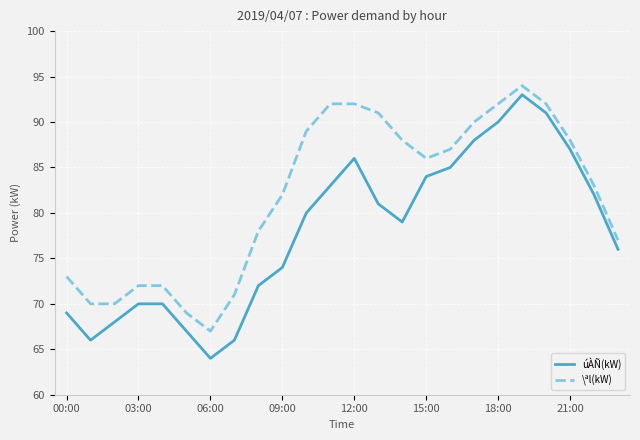

Which series has the widest spread of values?

úÀÑ(kW)